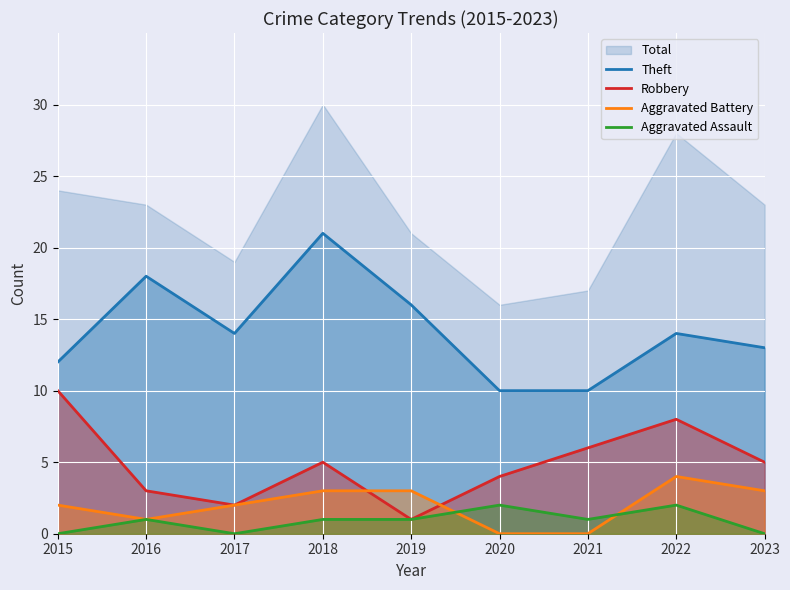

Which series has the largest total across all categories?

Theft